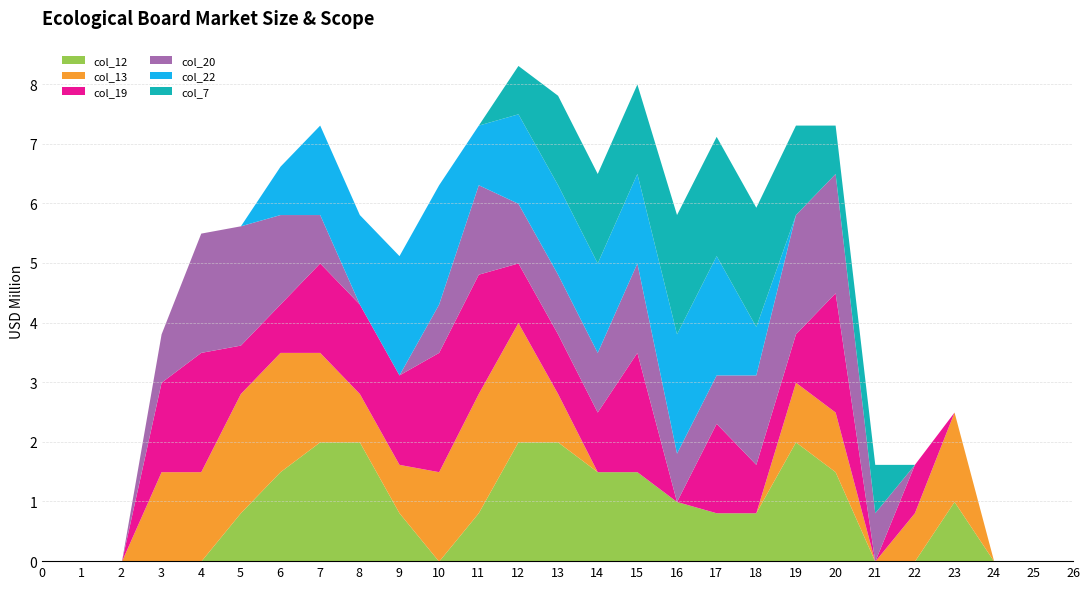

Rank the series at 18 from highest to lowest value.

col_7, col_20, col_12, col_19, col_22, col_13